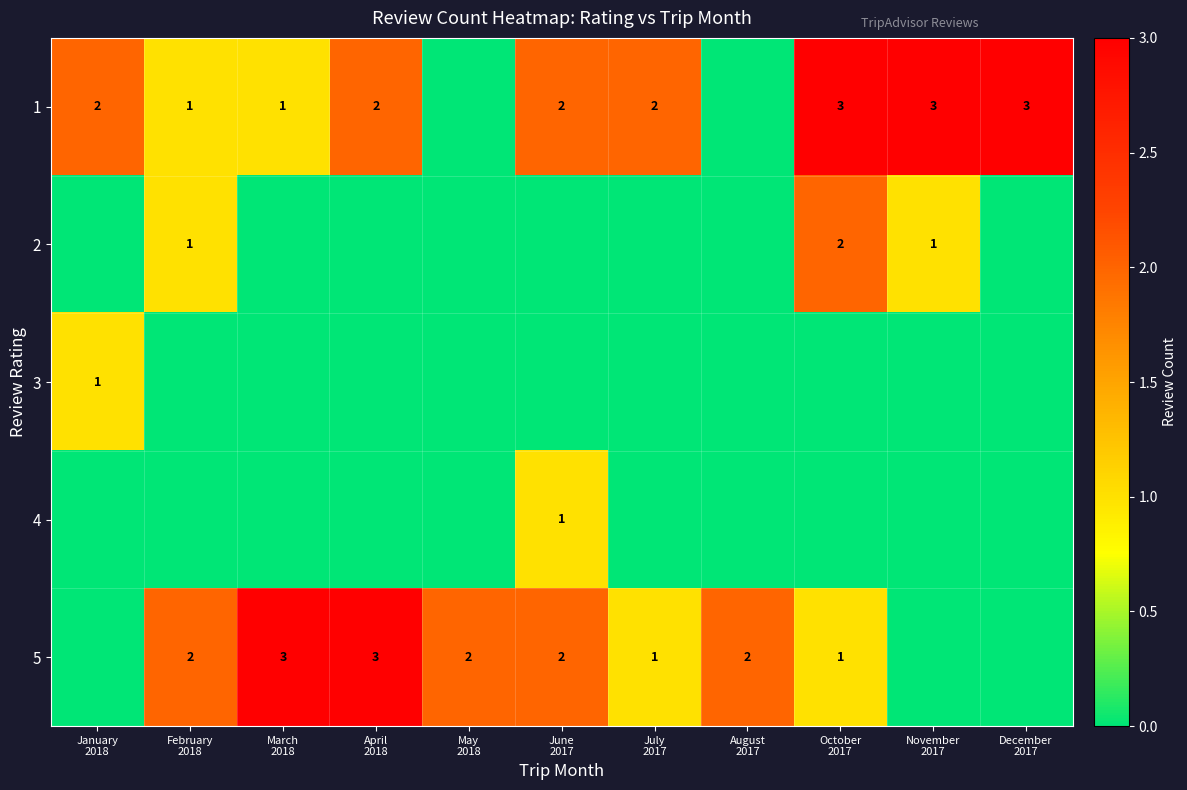

At how many categories does at least one series exceed 2?

5